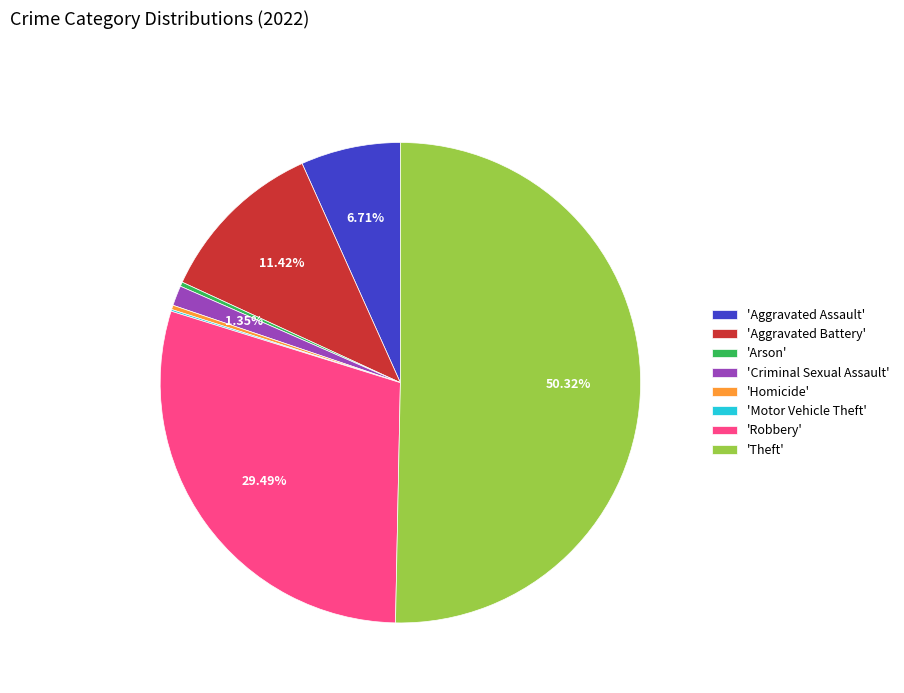

Which category has the biggest portion of the pie?

'Theft'